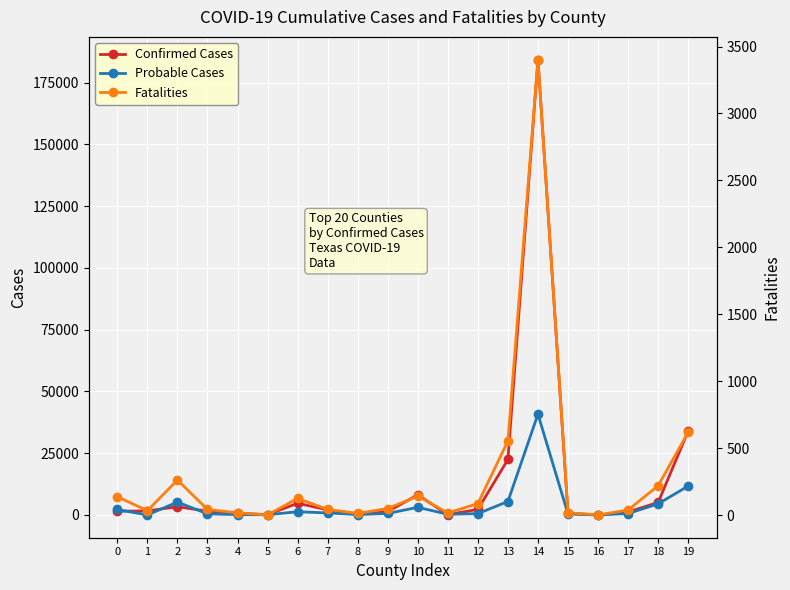

Count the number of data series in this chart.

3